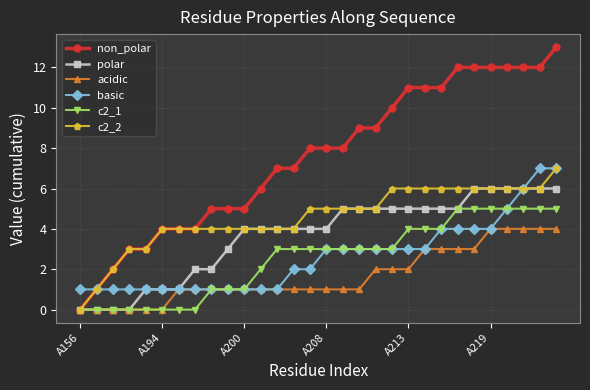

Which series has the largest total across all categories?

non_polar